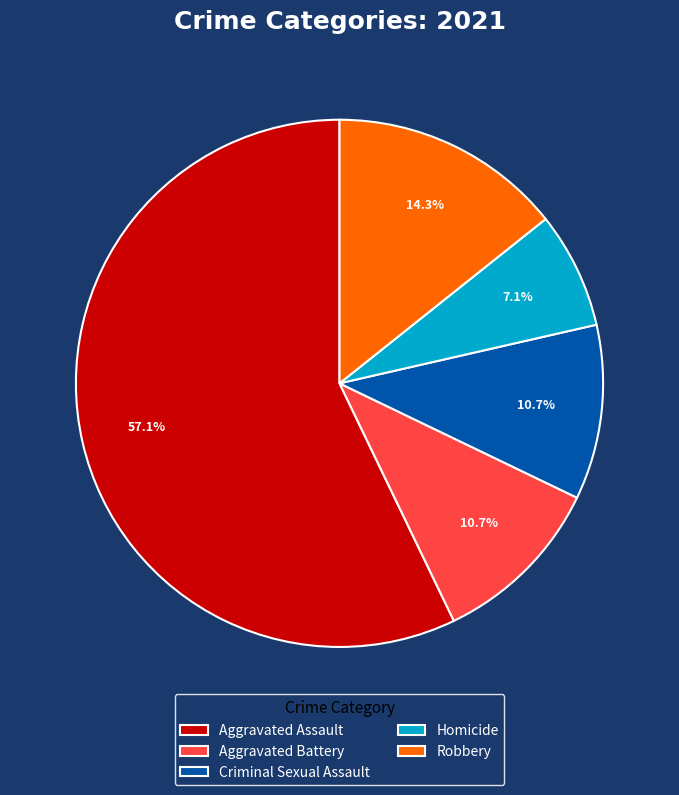

What percentage is NOT represented by Robbery?

85.7%